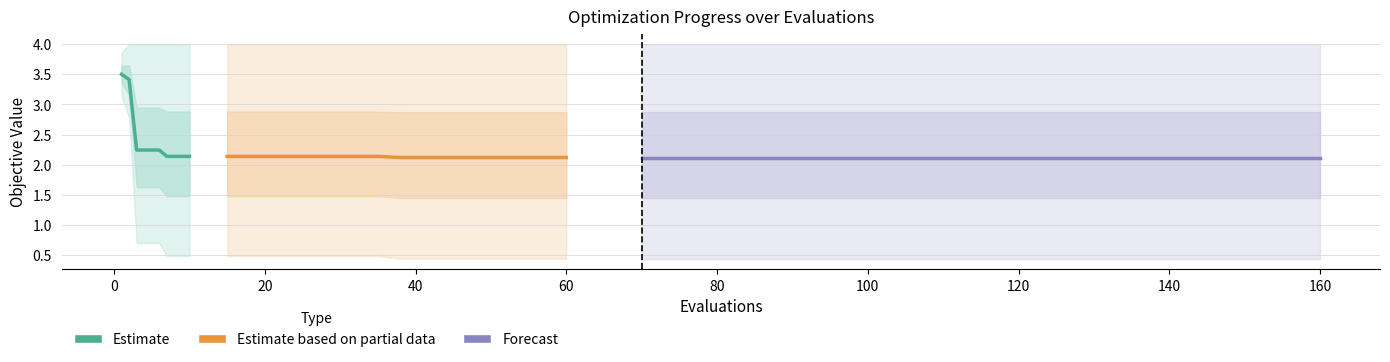

What is the difference between the second highest and minimum values in the mean (Estimate) series?

1.3